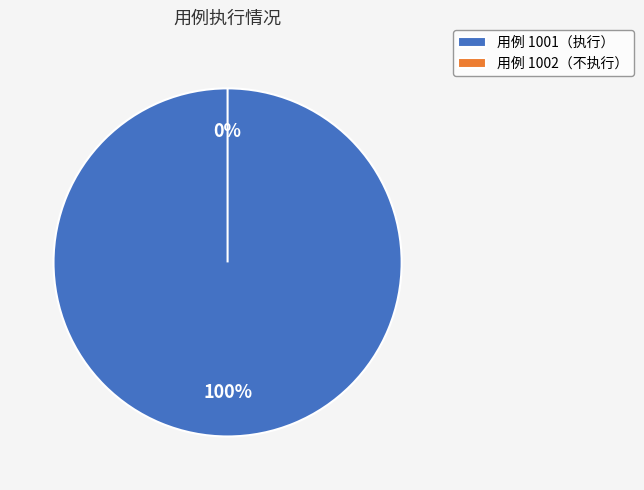

Count the number of slices in the pie.

2